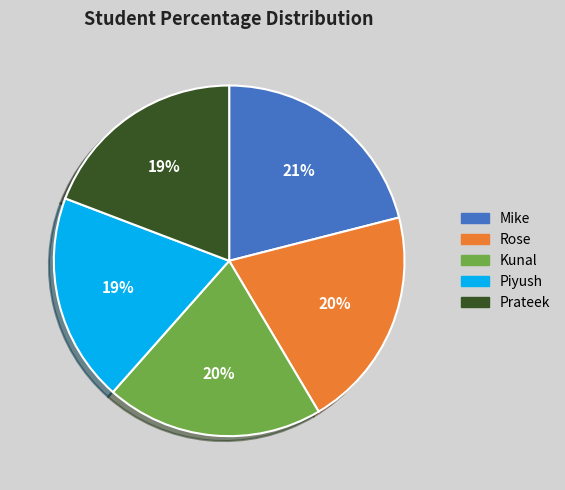

Do Prateek and Rose together represent more than half of the pie?

No